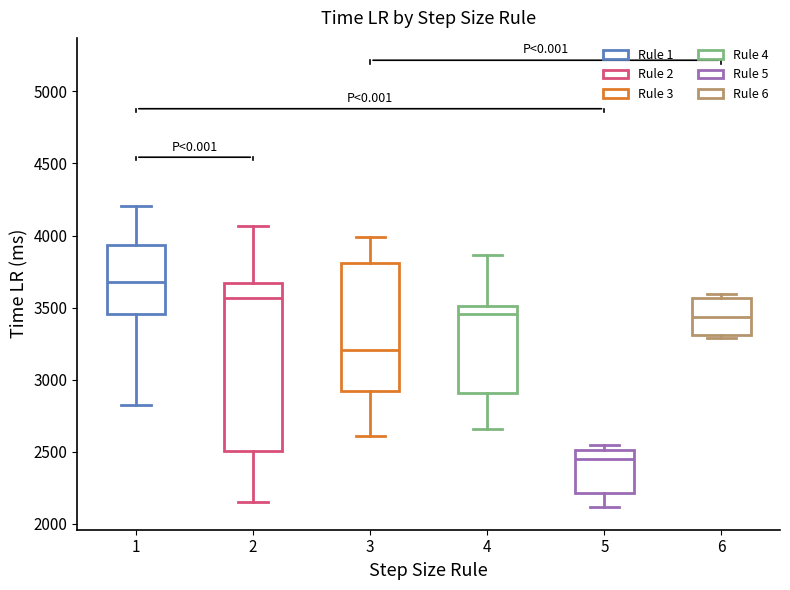

Comparing the boxes themselves (not the whiskers), which one is the tallest?

2